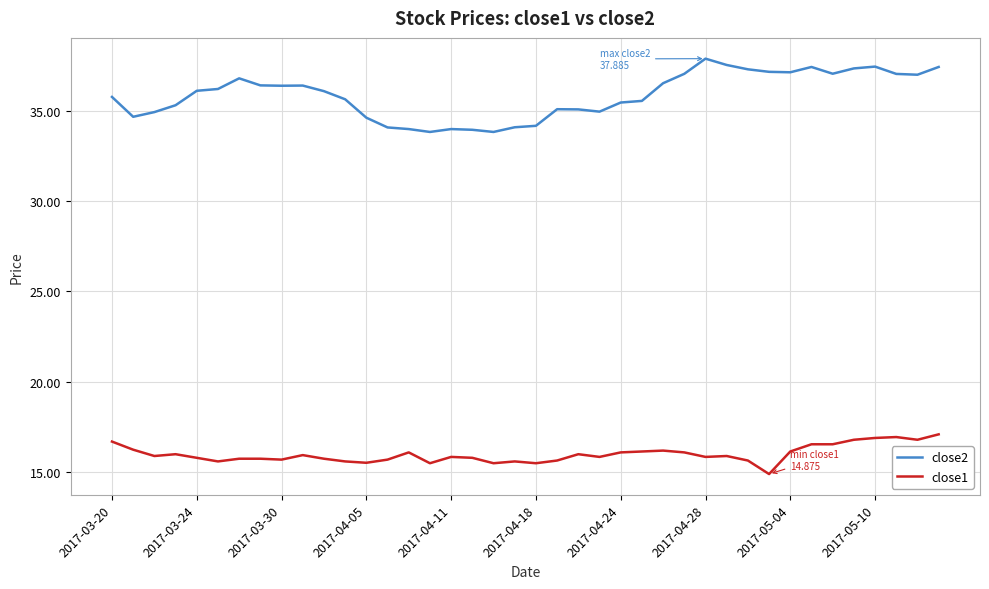

Which series has the widest spread of values?

close2